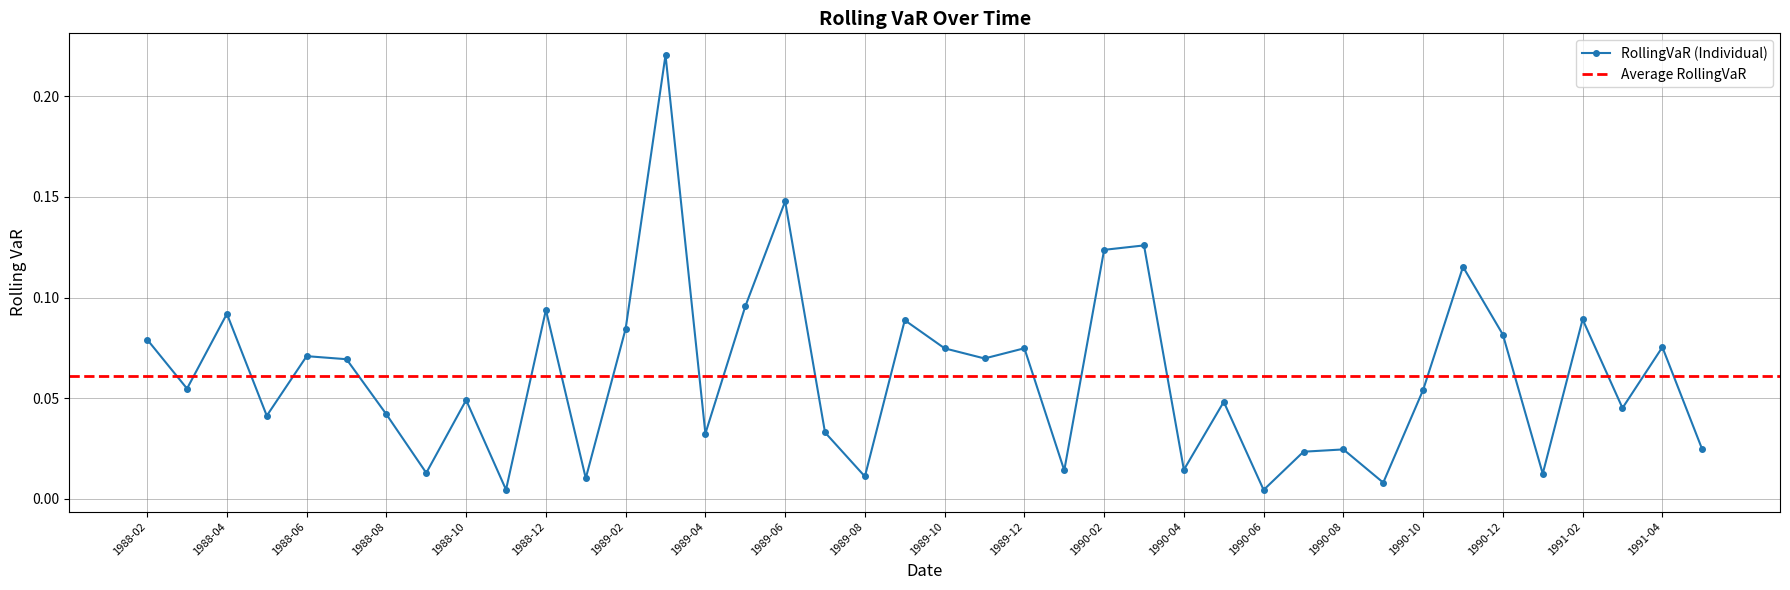

Rank the categories by value from lowest to highest.

1990-06, 1988-11, 1990-09, 1989-01, 1989-08, 1991-01, 1988-09, 1990-01, 1990-04, 1990-07, 1991-05, 1990-08, 1989-04, 1989-07, 1988-05, 1988-08, 1991-03, 1990-05, 1988-10, 1990-10, 1988-03, 1988-07, 1989-11, 1988-06, 1989-10, 1989-12, 1991-04, 1988-02, 1990-12, 1989-02, 1989-09, 1991-02, 1988-04, 1988-12, 1989-05, 1990-11, 1990-02, 1990-03, 1989-06, 1989-03